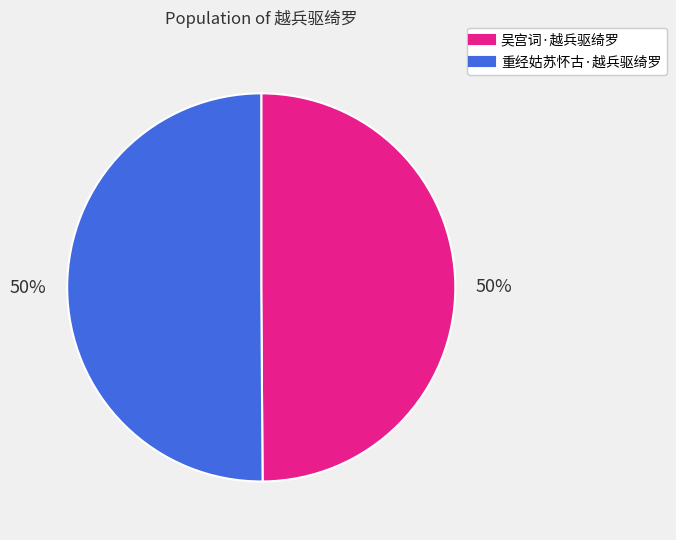

Is the sum of 重经姑苏怀古·越兵驱绮罗 and 吴宫词·越兵驱绮罗 greater than half?

Yes